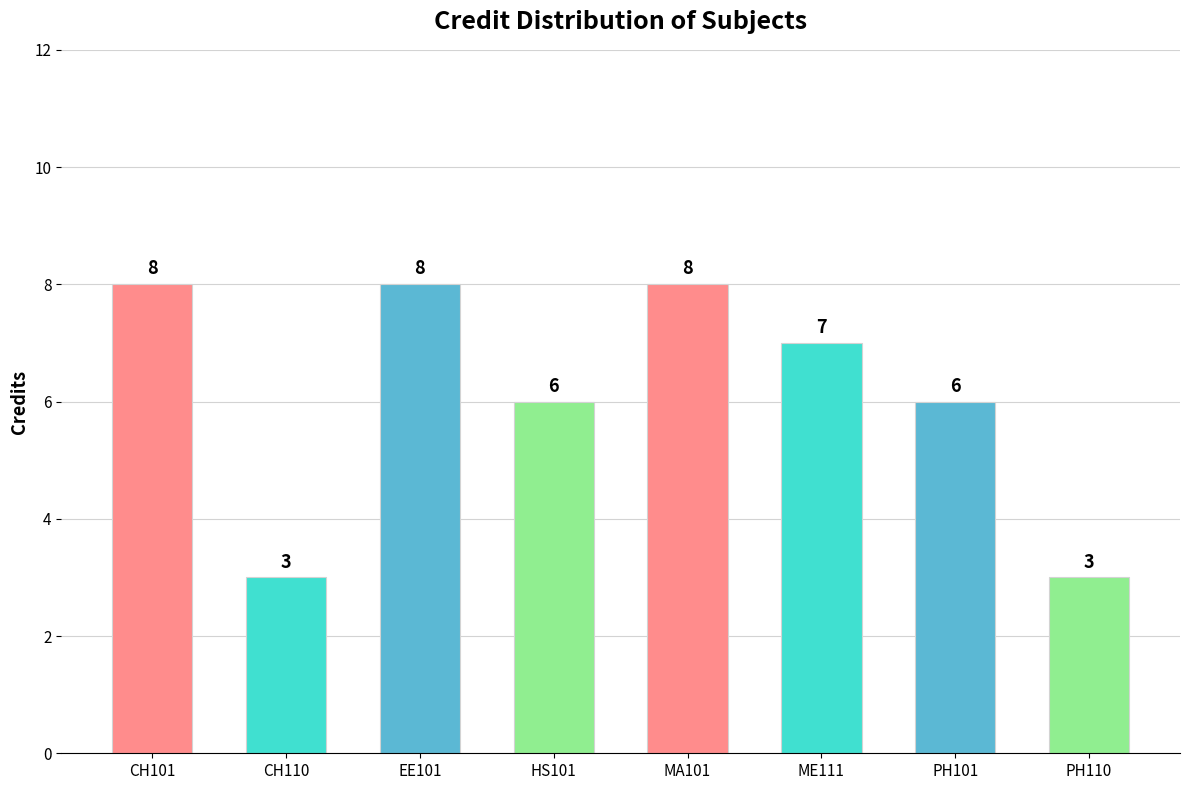

What is the sum of all values?

49